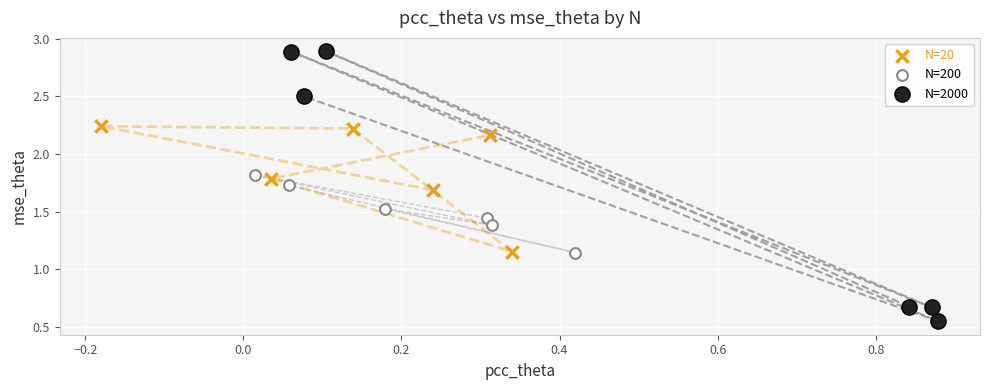

Which series has the widest spread of Y values?

N=2000